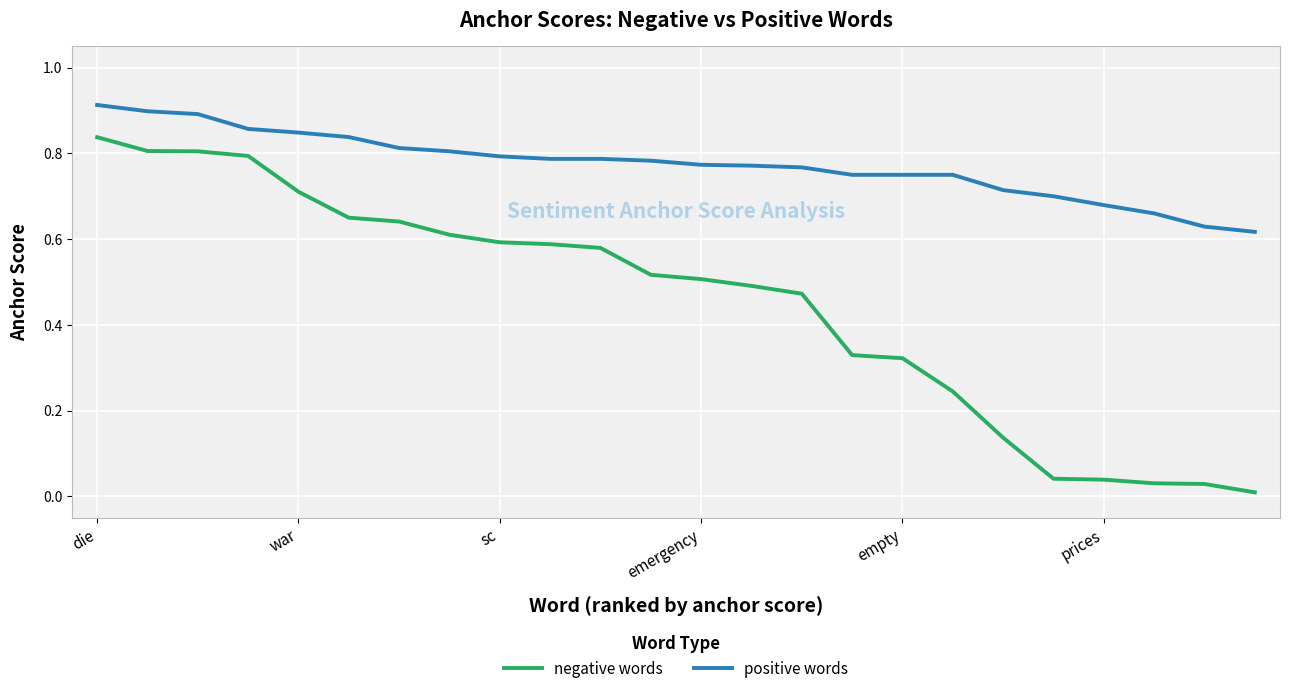

Rank the series by their average value, from highest to lowest.

positive words, negative words